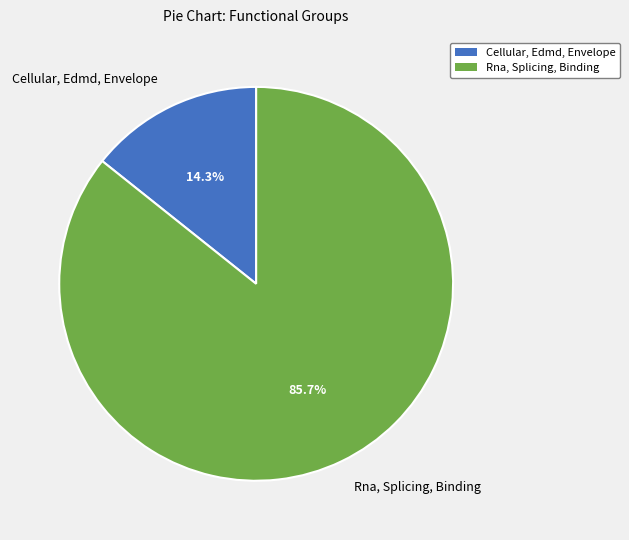

Between Cellular, Edmd, Envelope and Rna, Splicing, Binding, which is larger?

Rna, Splicing, Binding